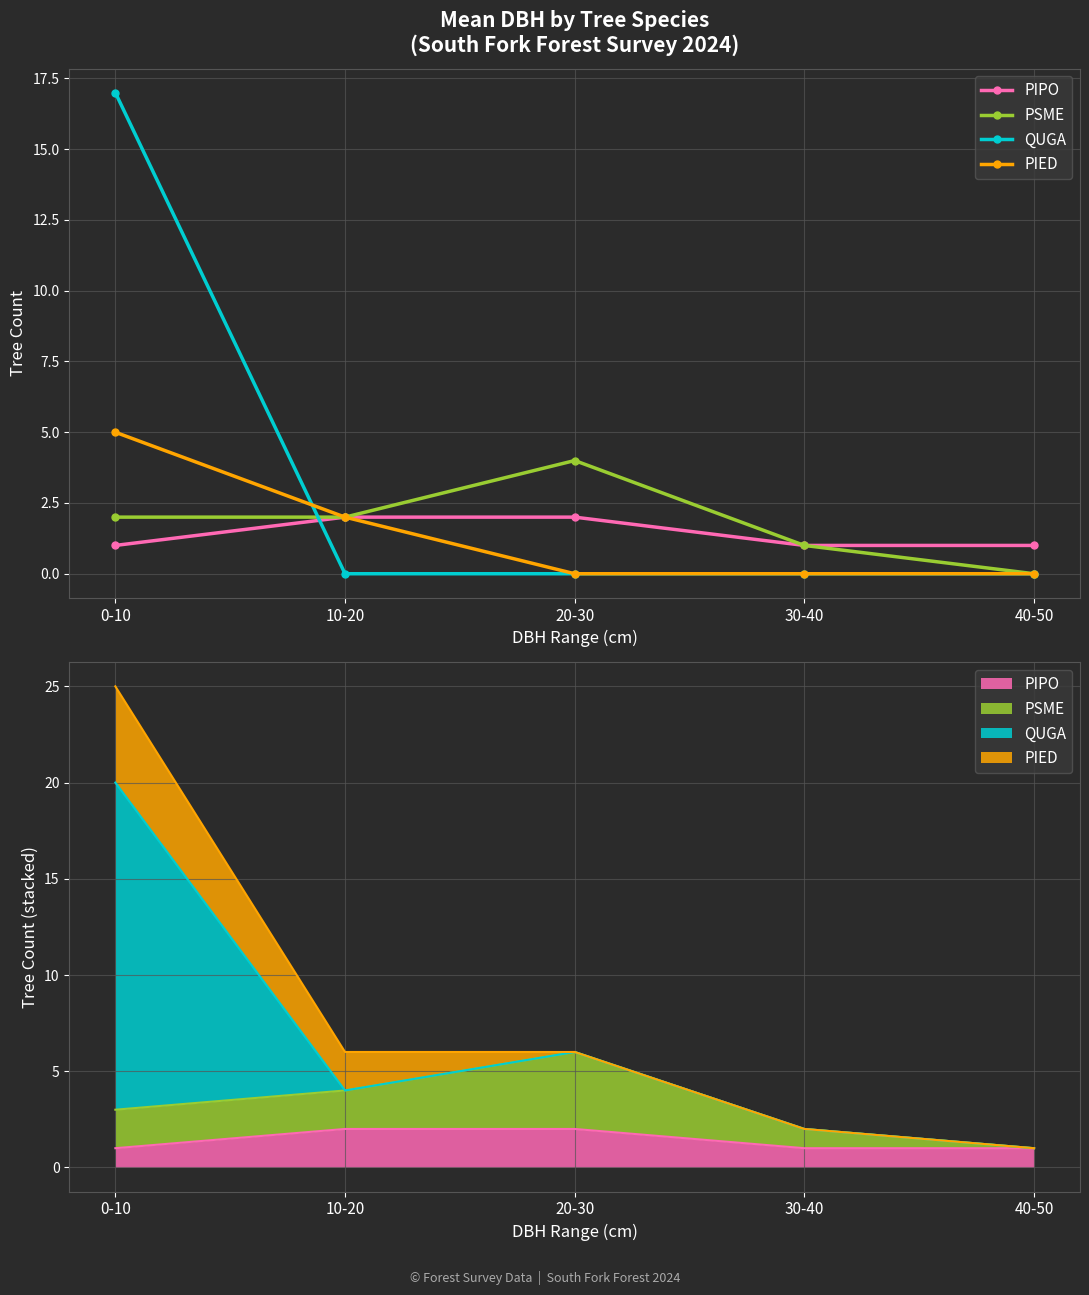

At which category is the sum across all series the highest?

0-10